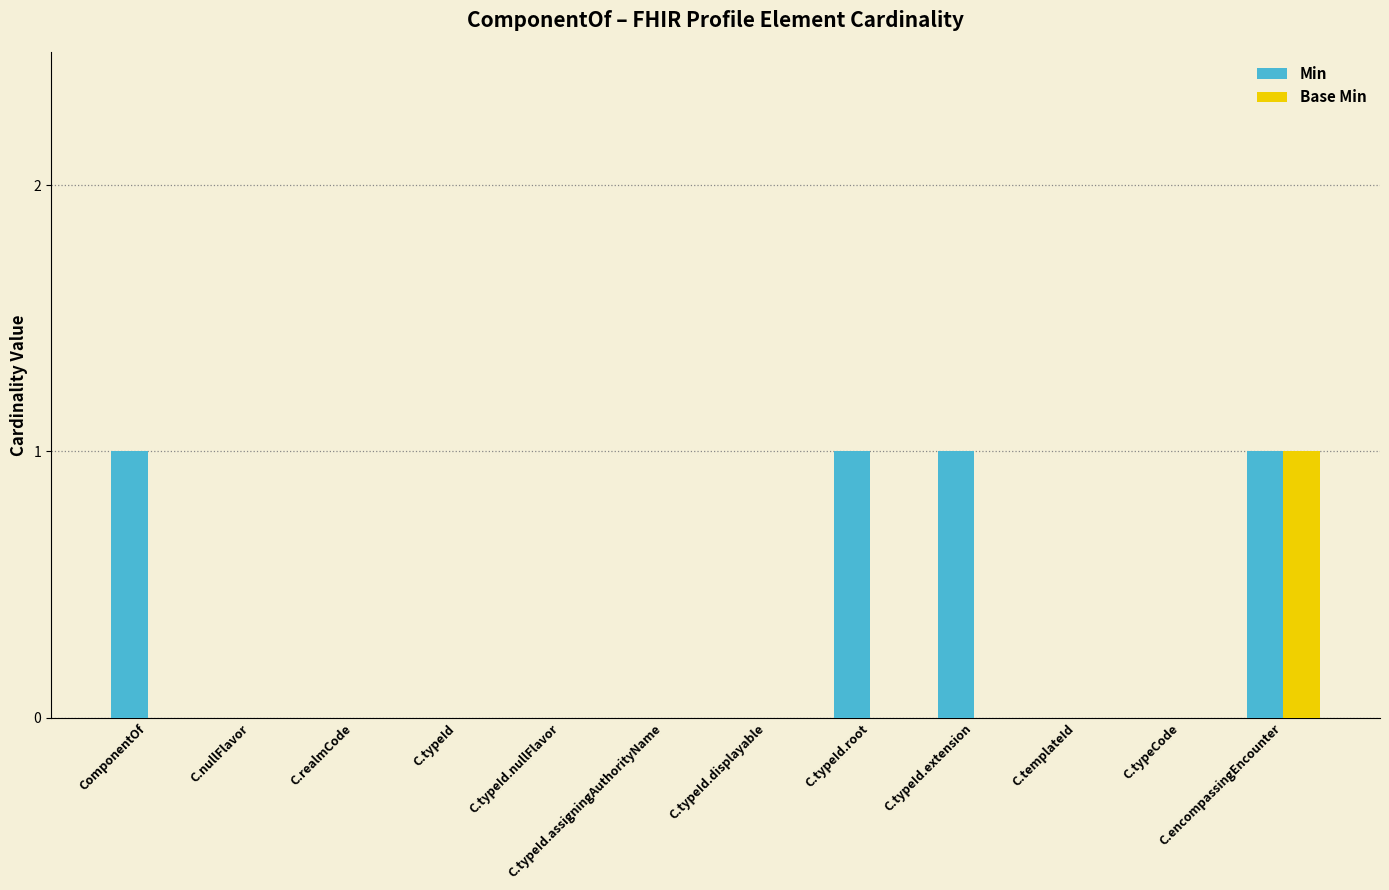

True or false: Base Min has a value of 1 at C.typeCode.

False